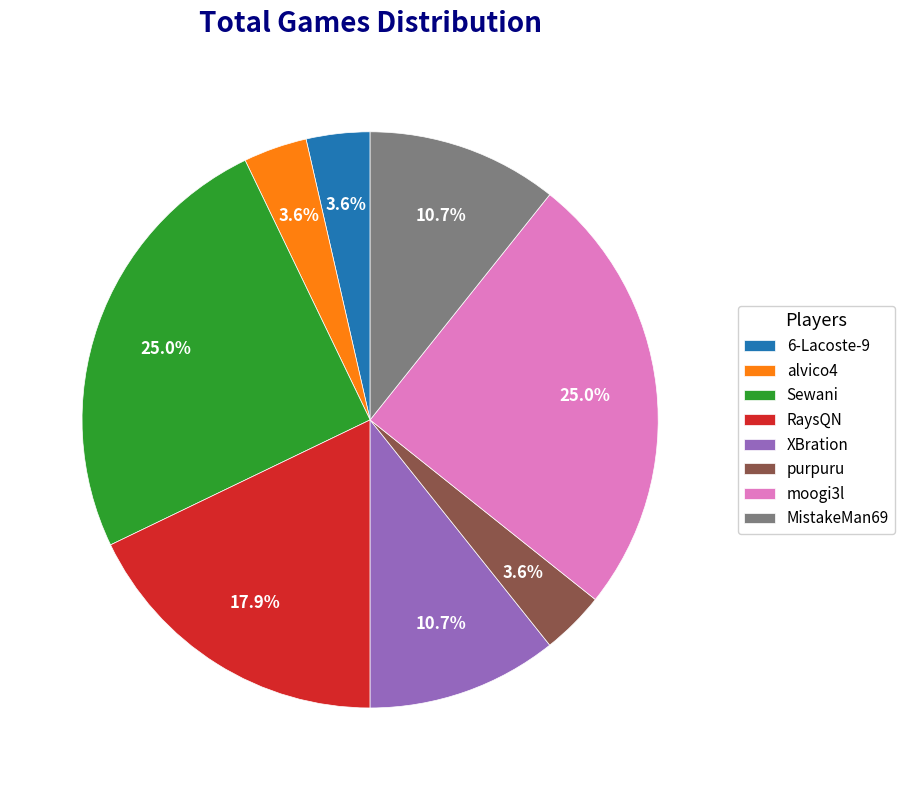

Is there any slice that represents more than half of the pie?

No